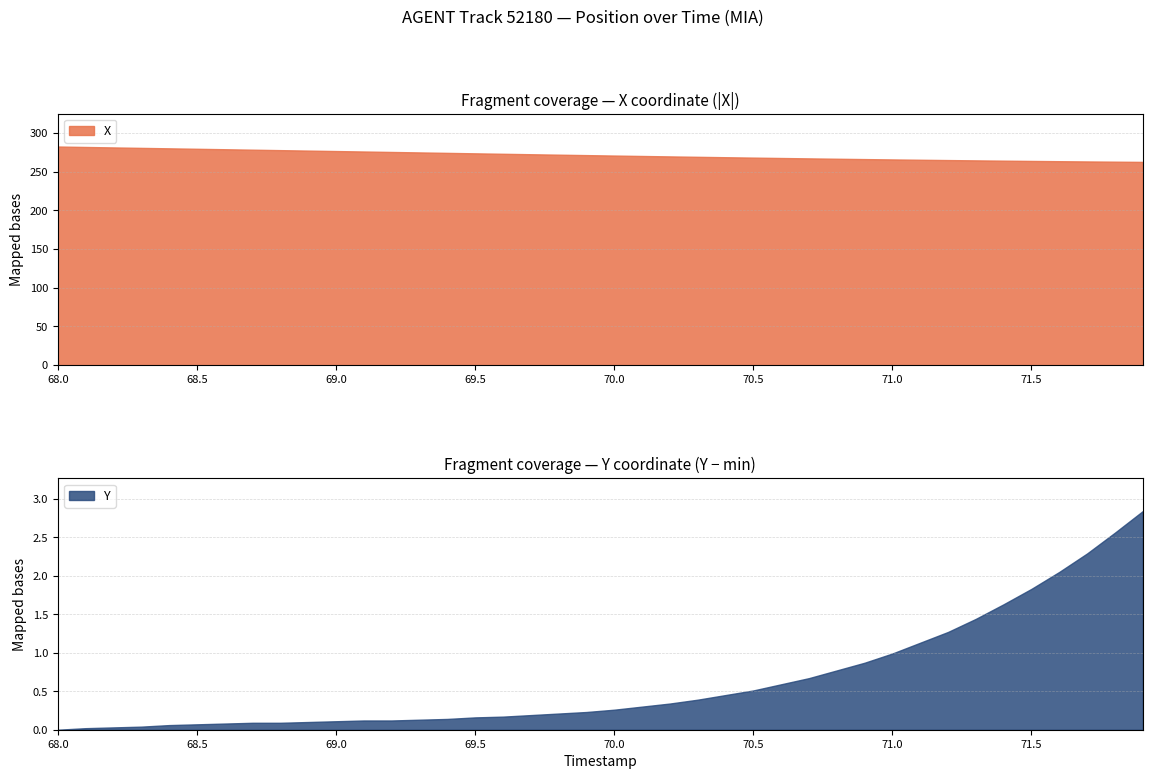

What is the minimum value for X?

262.7